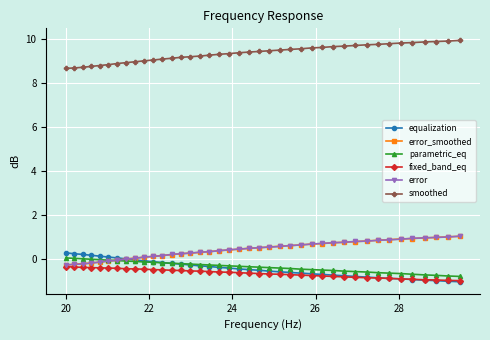

True or false: fixed_band_eq and smoothed intersect in this chart.

False